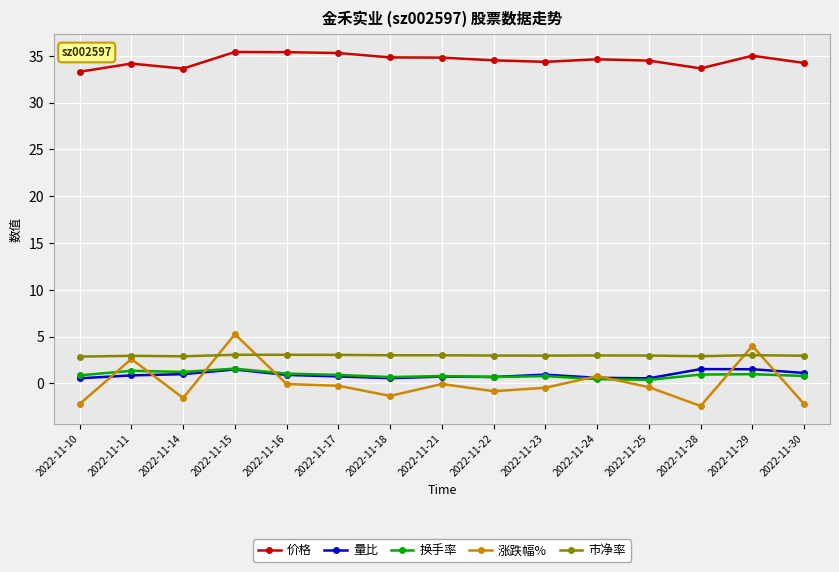

Which series has the largest range (max minus min)?

涨跌幅%